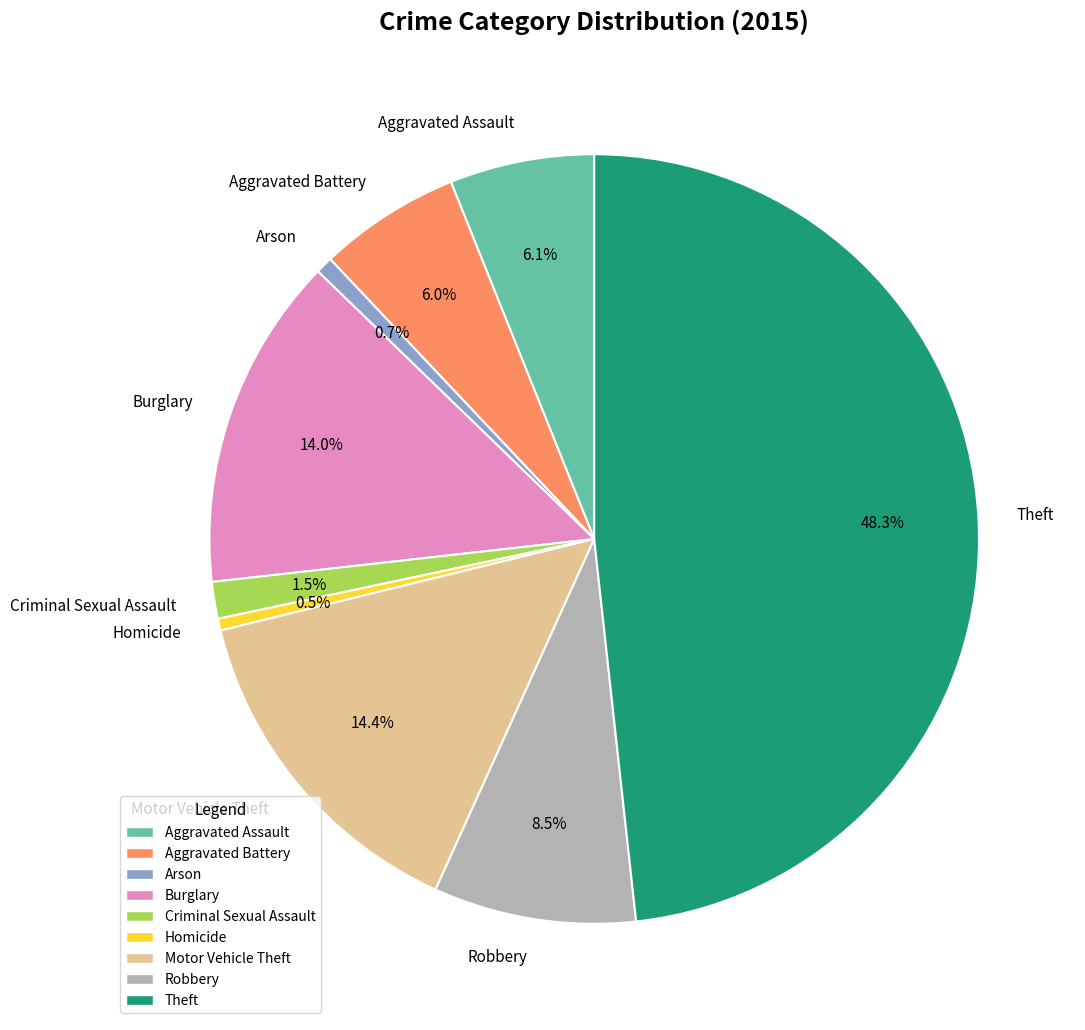

To the nearest percent, what is the difference between the Robbery and Burglary slice percentages?

6%